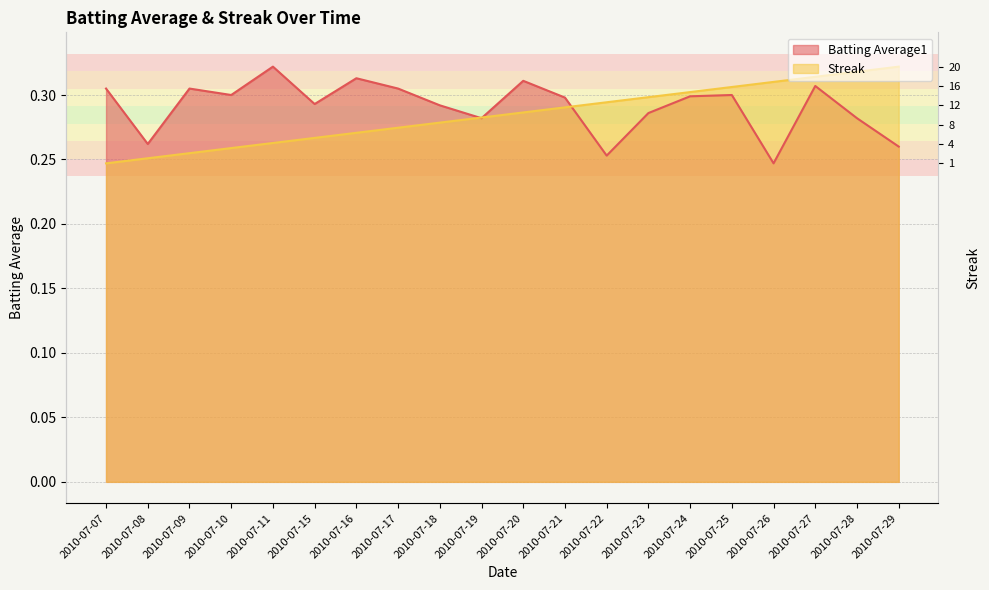

What value does the Batting Average1 series have at 2010-07-21?

0.3